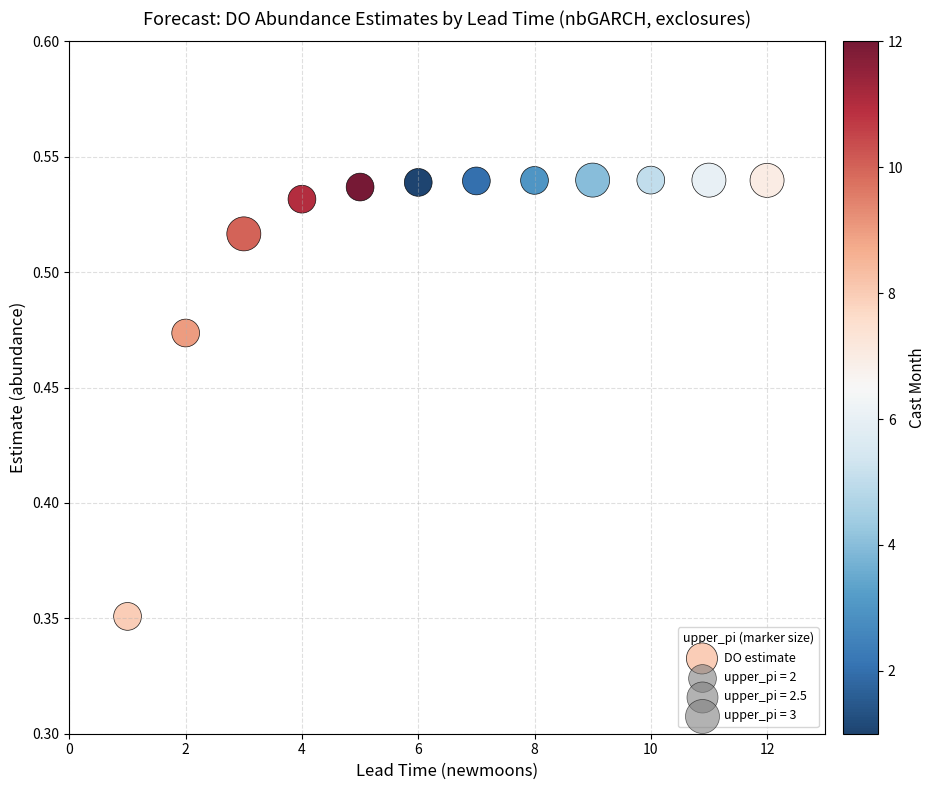

What is the average X value?

6.5